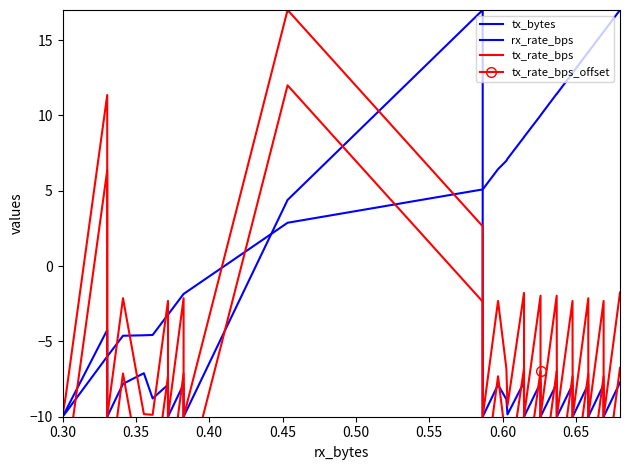

True or false: tx_rate_bps_offset and tx_rate_bps intersect in this chart.

False